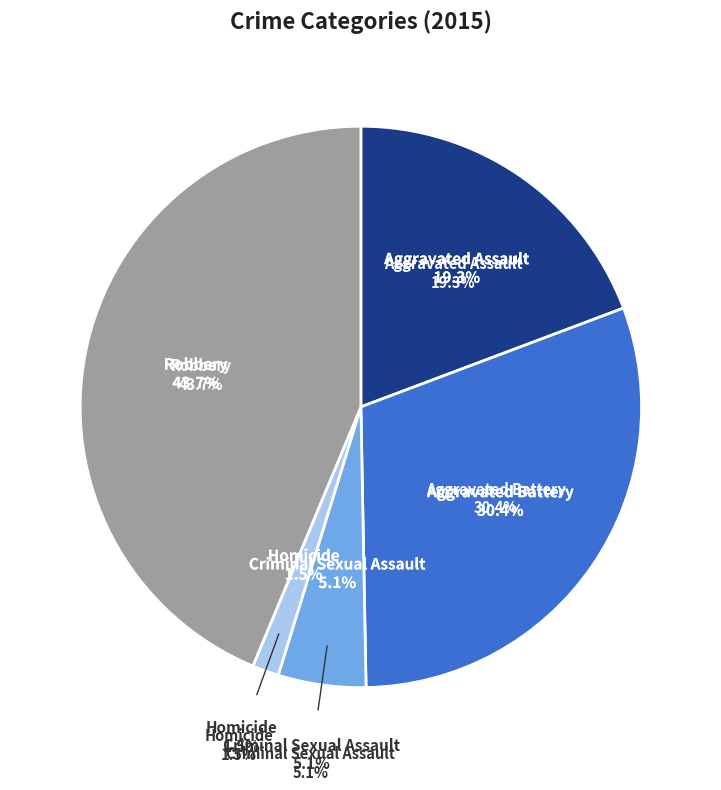

How many slices are in this pie chart?

5